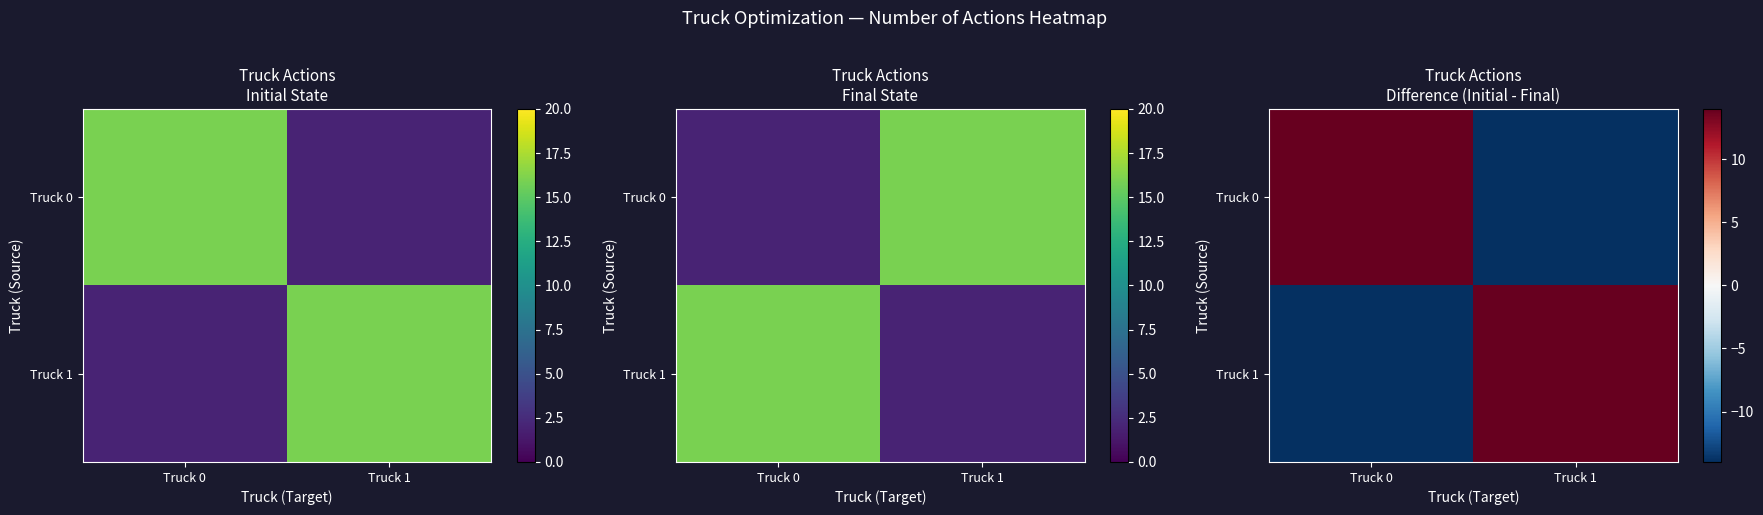

Count the number of data series in this chart.

2